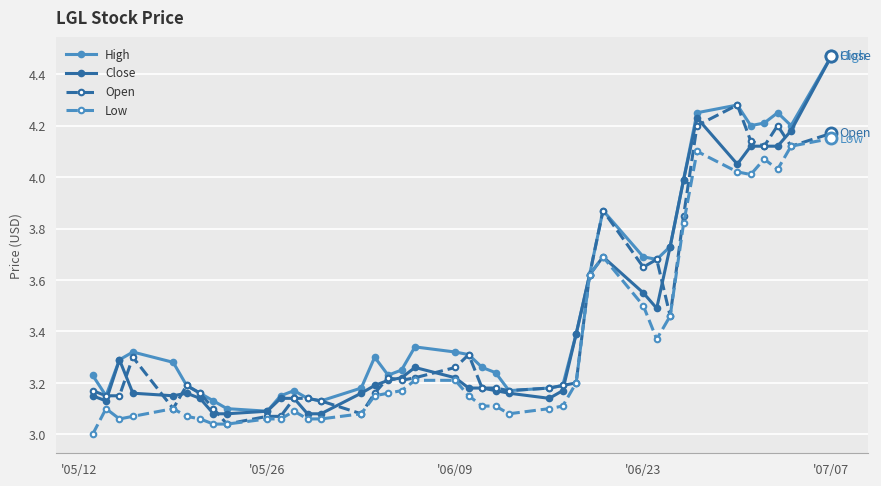

True or false: Open has more than 2 interior local peaks.

True